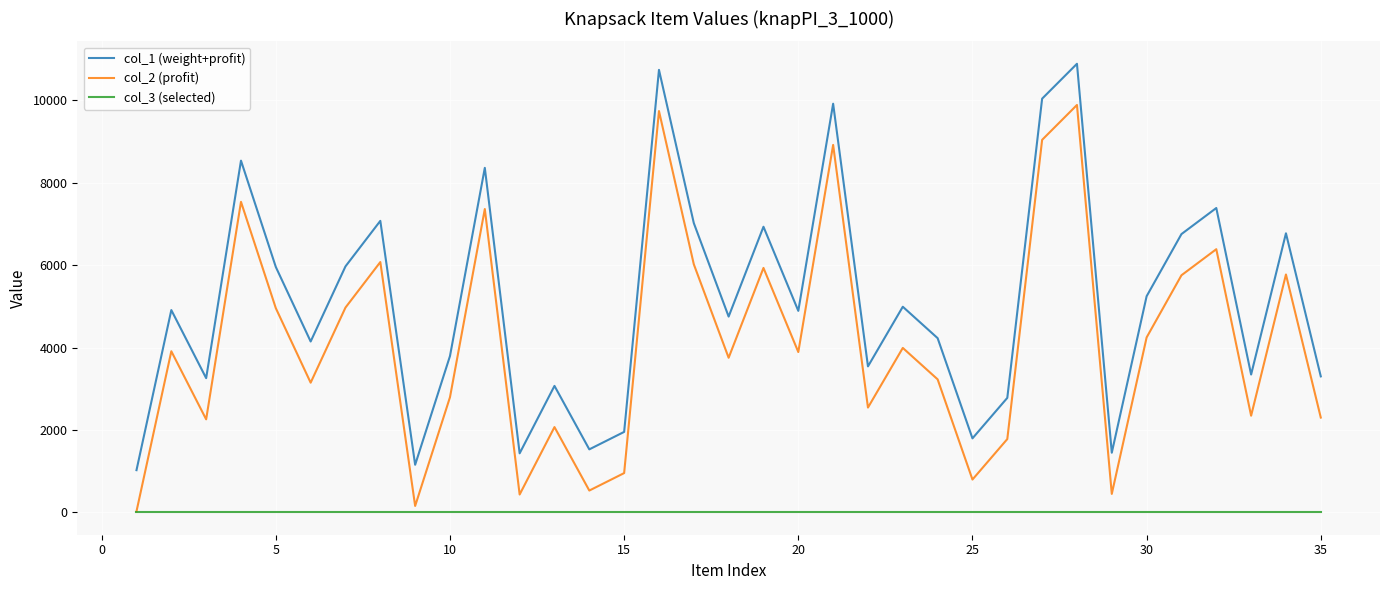

Rank the series by their maximum value, from highest to lowest.

col_1 (weight+profit), col_2 (profit), col_3 (selected)